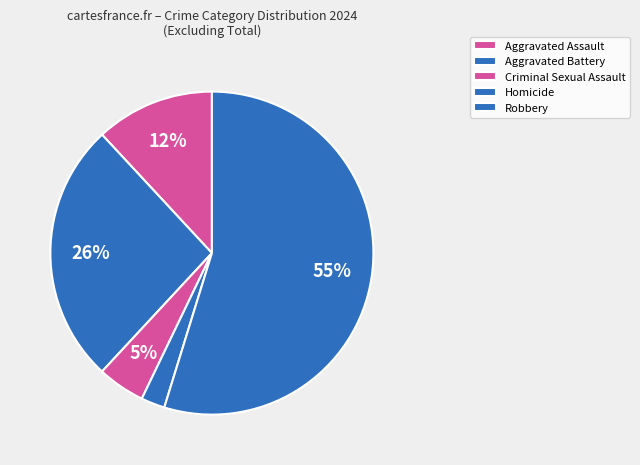

How many slices are in this pie chart?

5